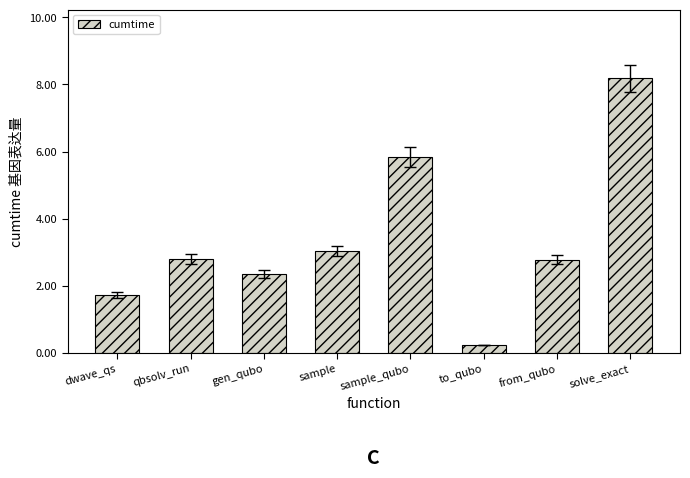

What is the label of the 6th bar from the left?

to_qubo